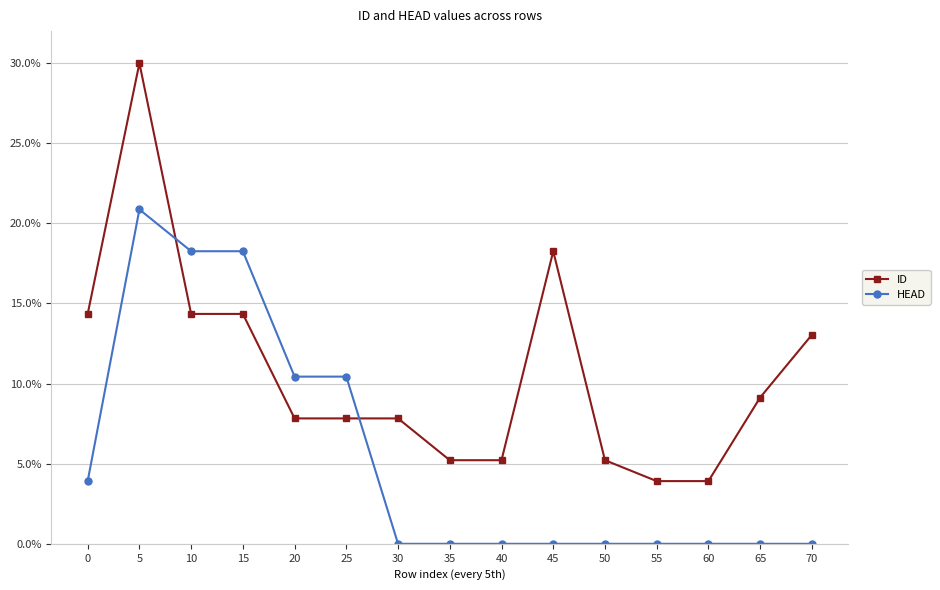

Which series has the widest spread of values?

ID